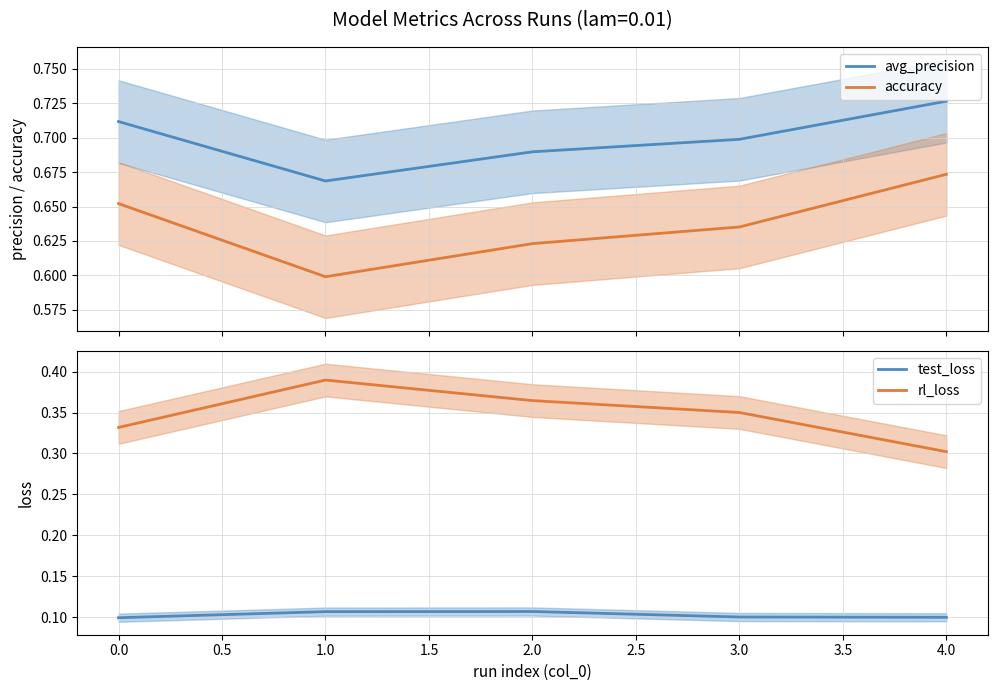

True or false: avg_precision and accuracy intersect in this chart.

False